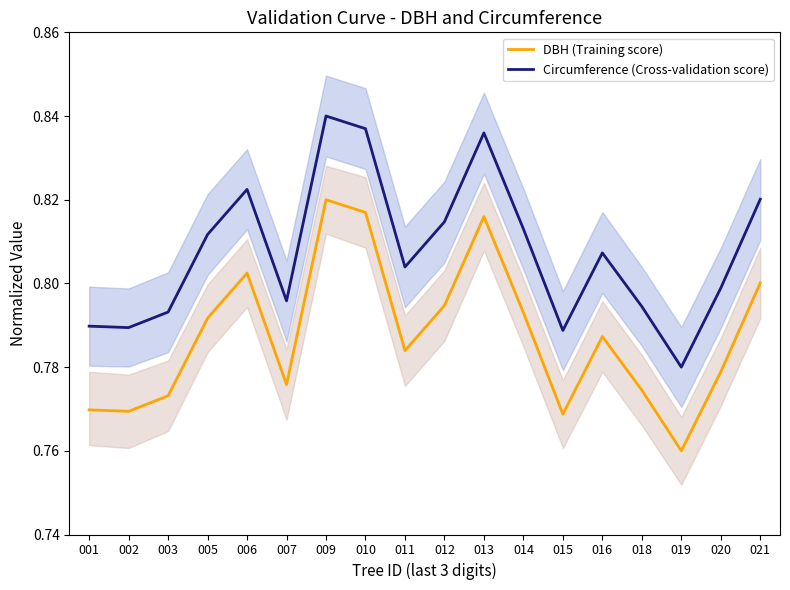

What is the value of the DBH (Training score) point at the 10th from the left?

0.8